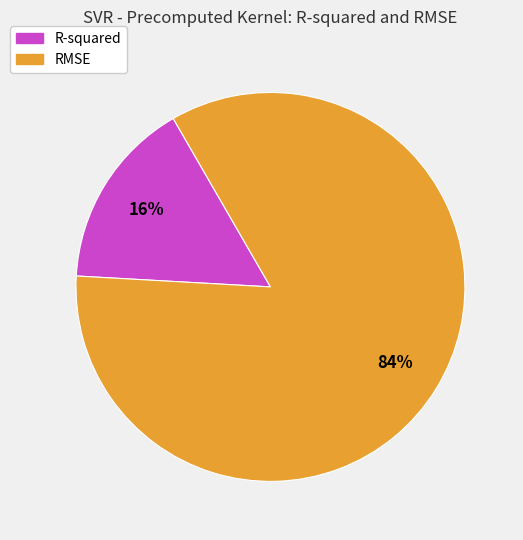

To the nearest percent, what is the combined percentage of RMSE and R-squared?

100%